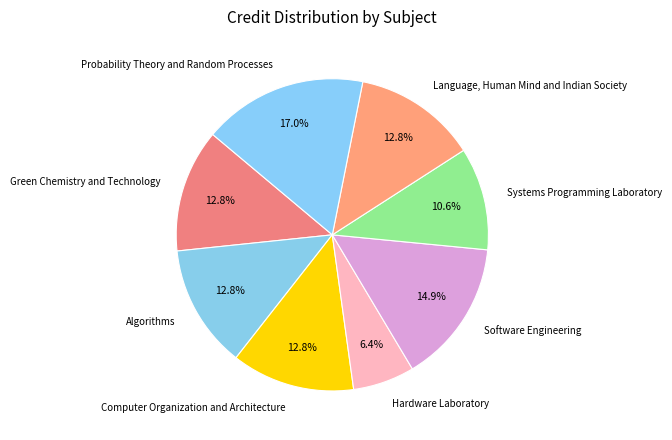

What is the ratio of the value at Algorithms to the value at Hardware Laboratory?

2.0